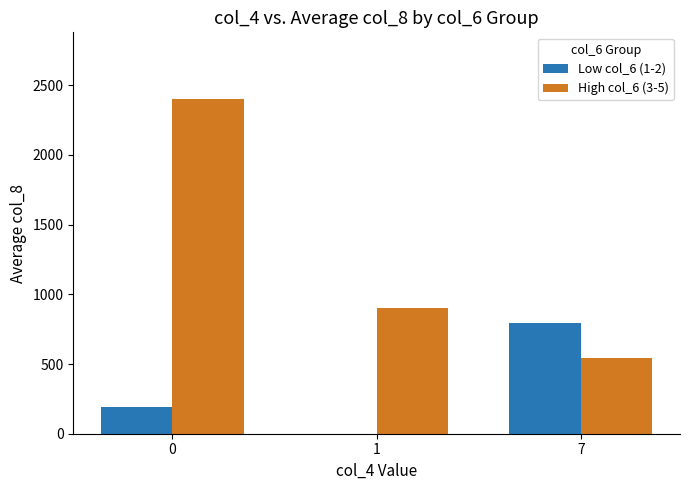

Reading left to right, list all the values displayed in this chart.

Low col_6 (1-2): 0=190	1=0	7=794
High col_6 (3-5): 0=2400	1=900	7=540